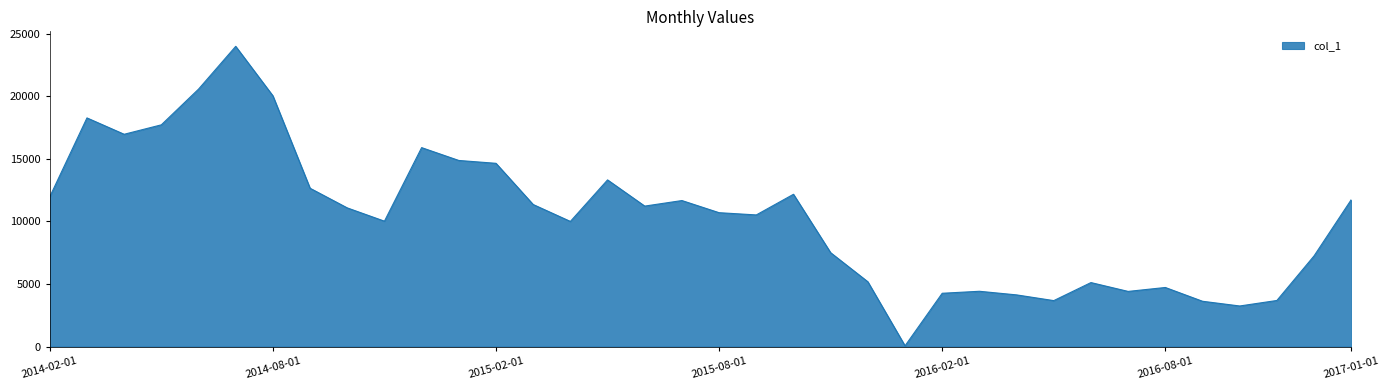

What is the difference between the maximum and minimum values?

23927